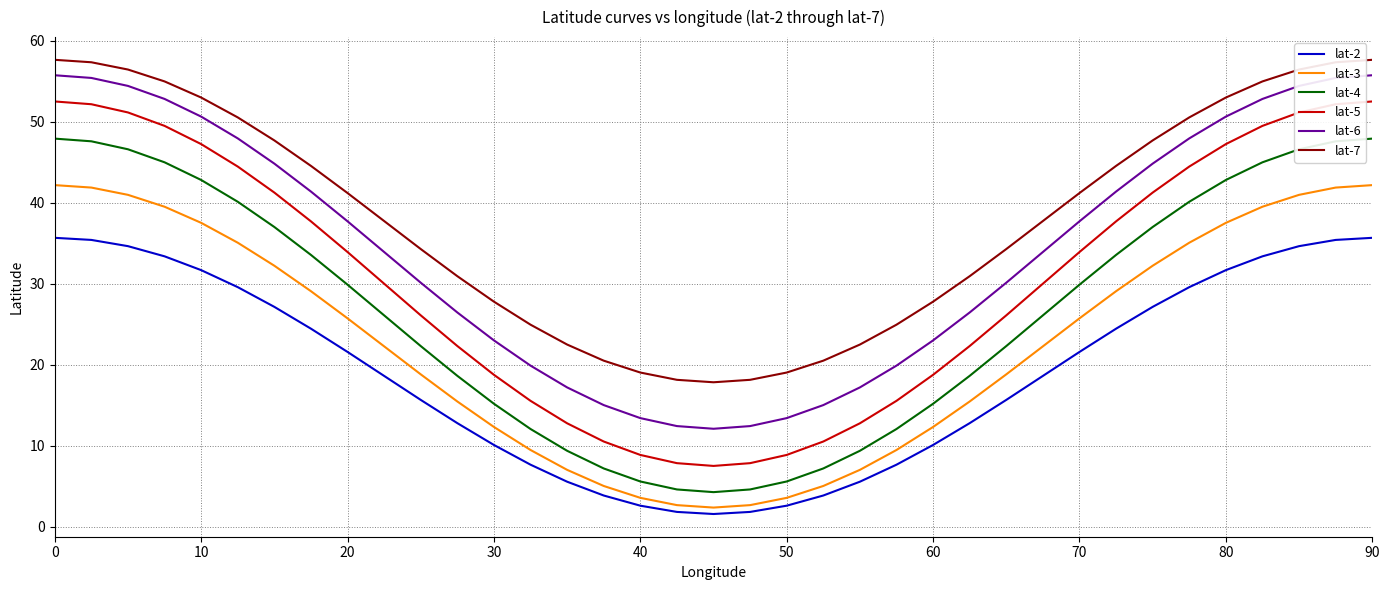

What is the minimum value shown in the chart?

1.6